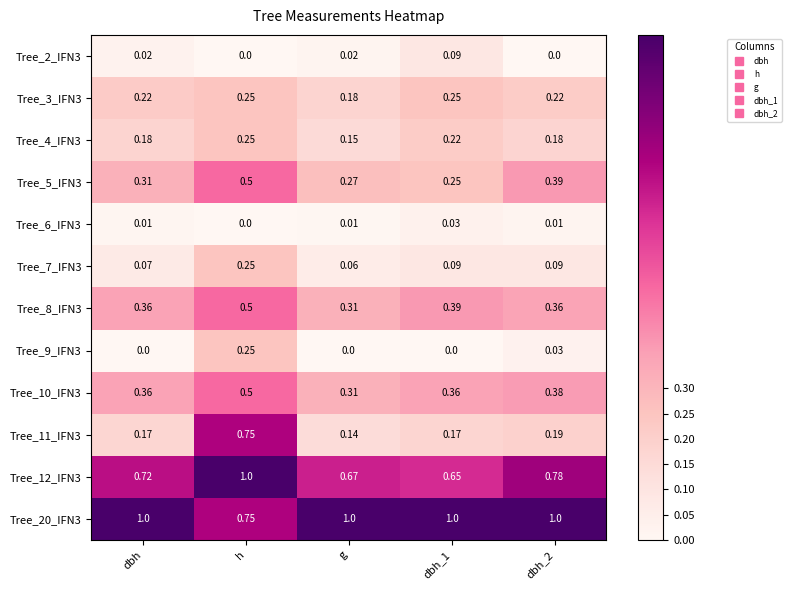

Which category has the highest value in the Tree_7_IFN3 series?

h